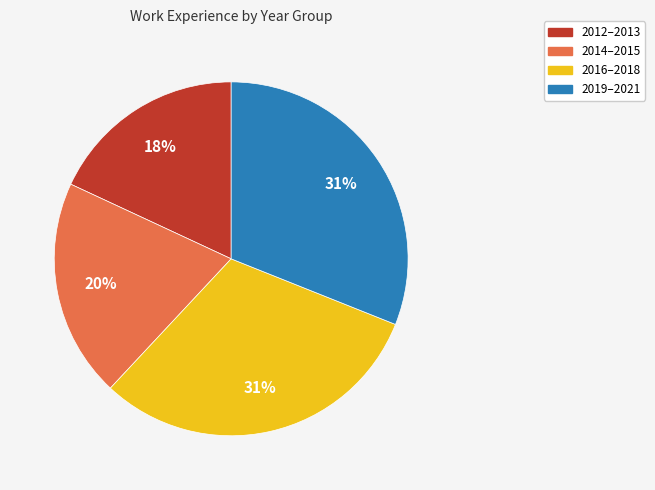

What is the smallest slice in the pie chart?

2012–2013